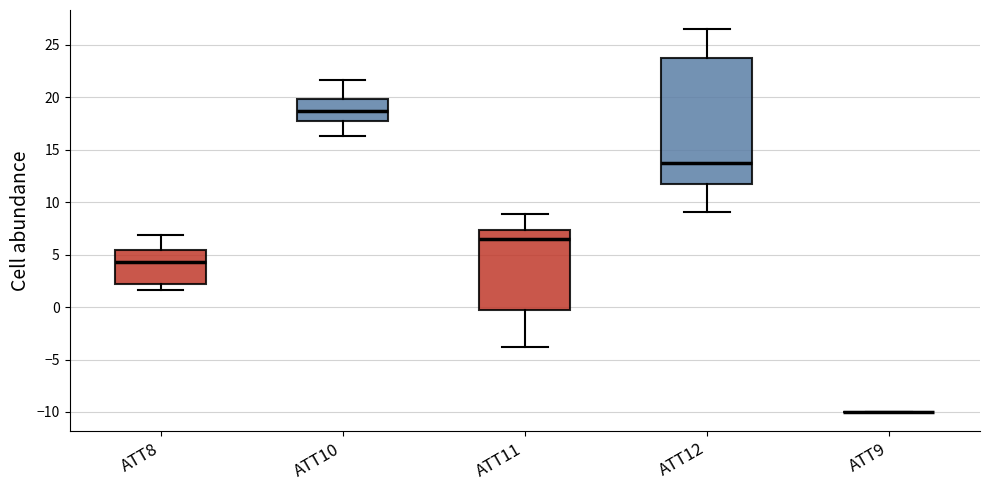

Where is the upper edge of the box for ATT12 on the y-axis? The values are not printed on the chart, so give them approximately, as read against the axis.

23.5